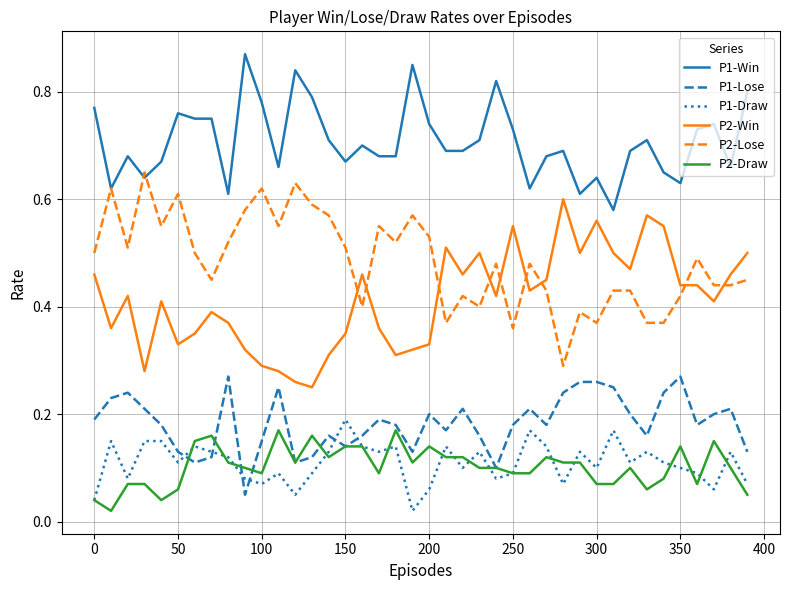

True or false: P1-Win and P2-Win cross at least once.

False